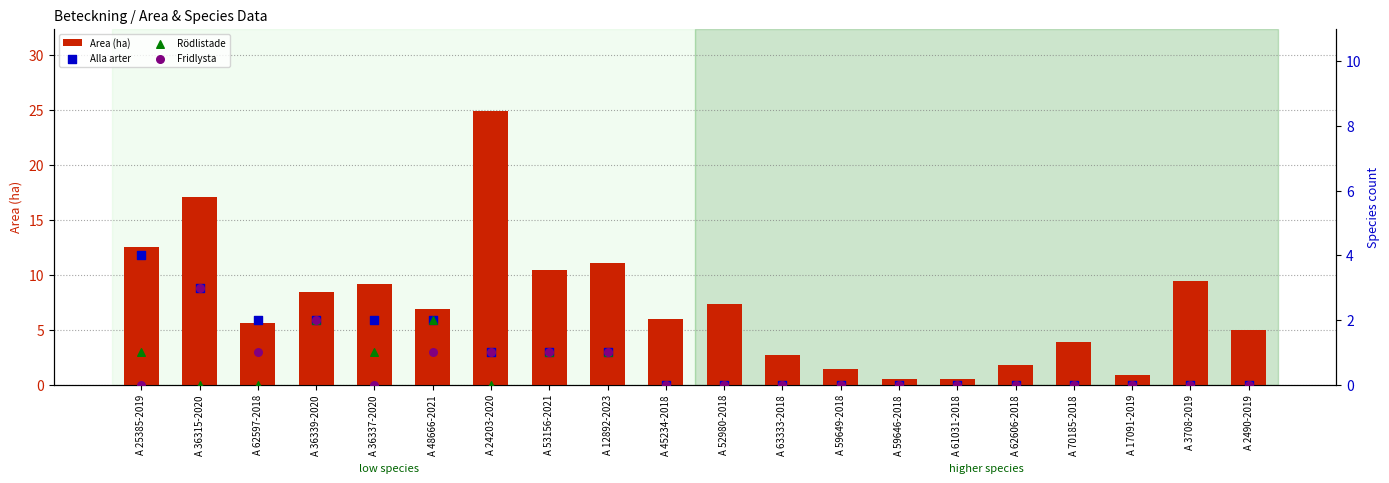

Which series reaches the minimum Y coordinate?

Alla arter